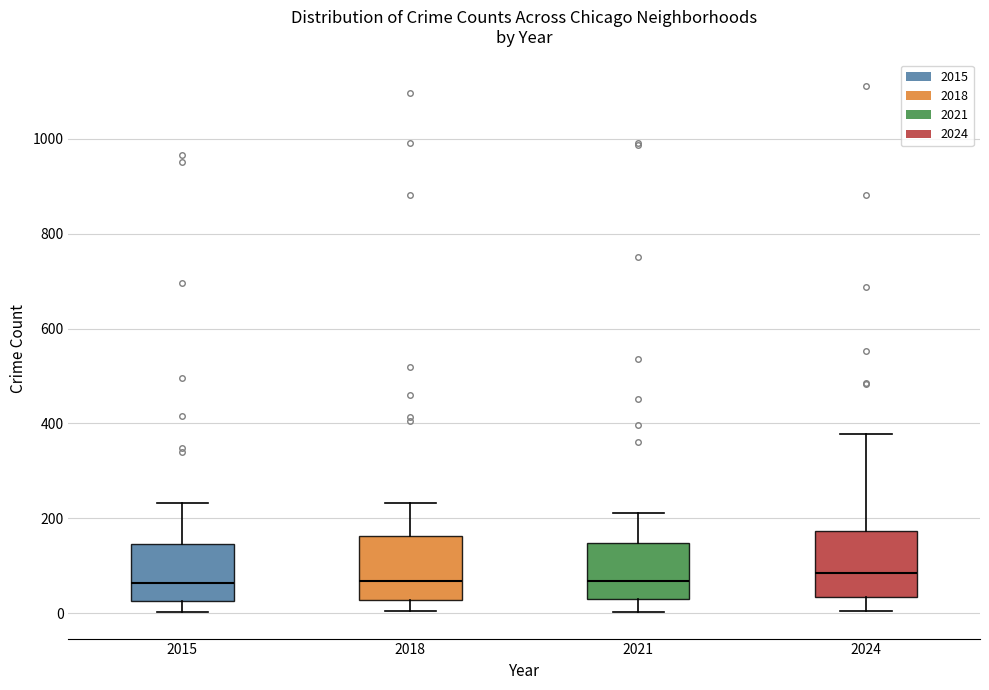

Reading left to right, read every box against the y-axis: the position of its median line, the range the box covers, and the ends of its whiskers. The values are not printed on the chart, so give them approximately, as read against the axis.

2015: median 60, box 20 to 140, whiskers 0 to 240
2018: median 60, box 20 to 160, whiskers 0 to 240
2021: median 60, box 40 to 140, whiskers 0 to 220
2024: median 80, box 40 to 180, whiskers 0 to 380